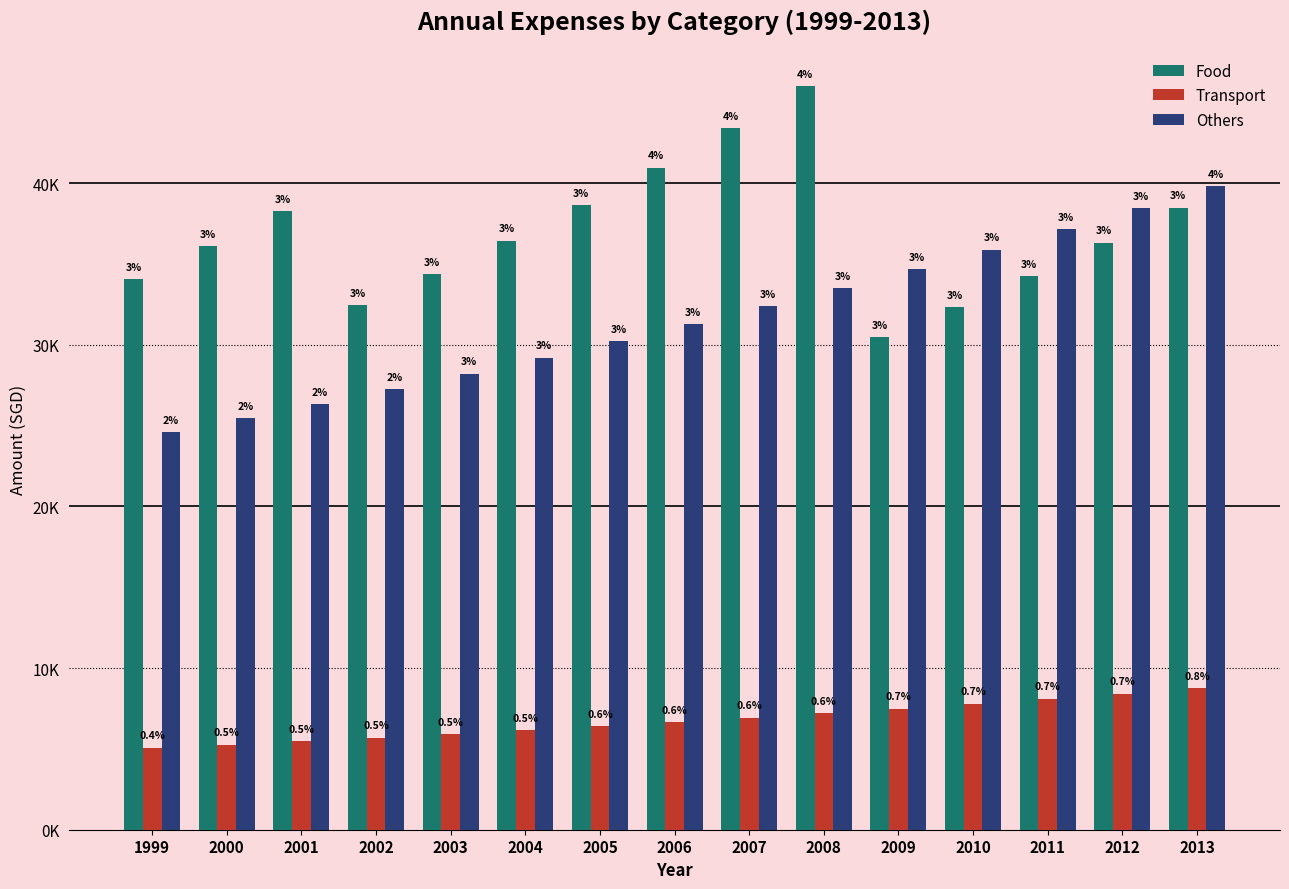

At which label does Transport reach its minimum?

1999